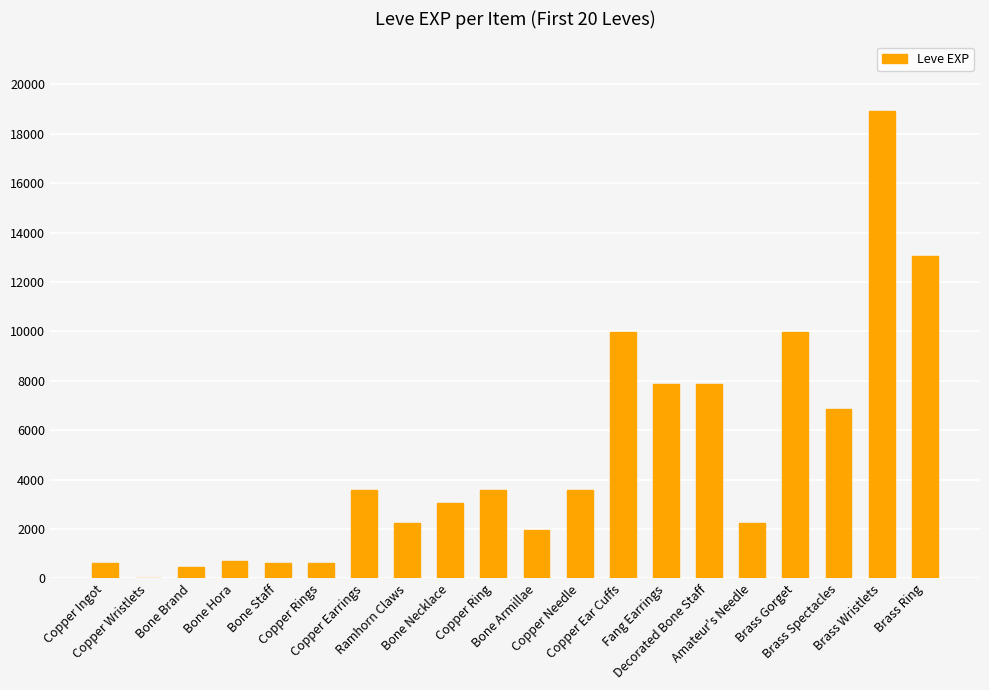

How many data points does each series have?

20